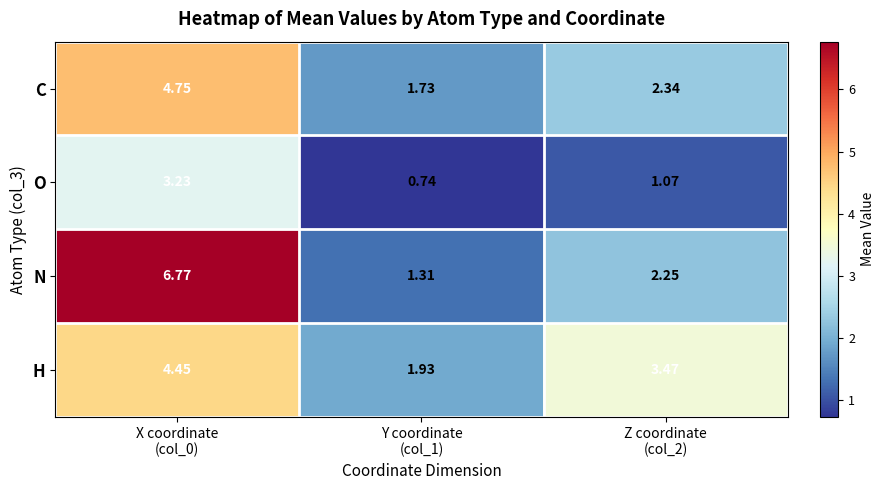

Rank the series by their maximum value, from lowest to highest.

O, H, C, N